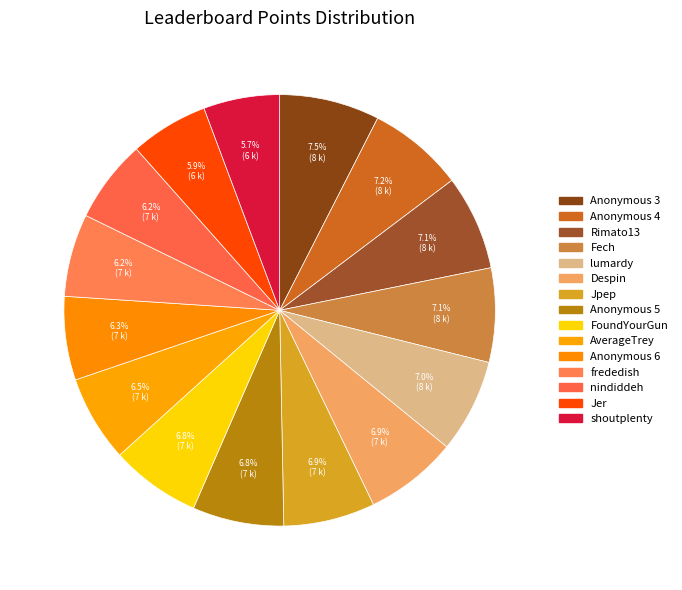

Count the number of slices in the pie.

15